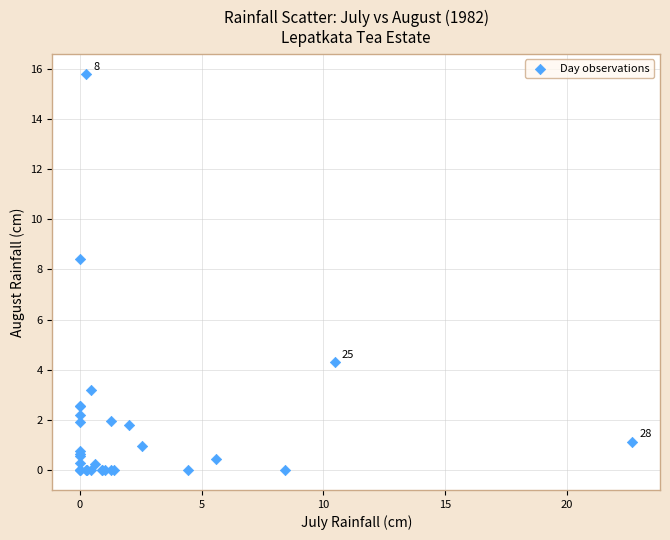

What Y value in the scatter plot is closest to 7?

8.4